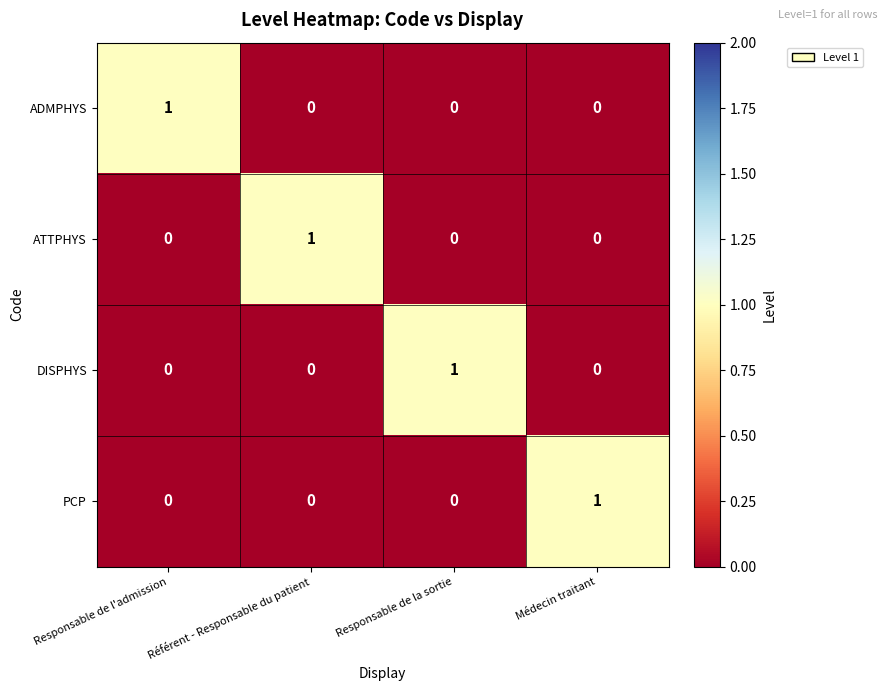

Is it true that DISPHYS equals 1 at Médecin traitant?

False